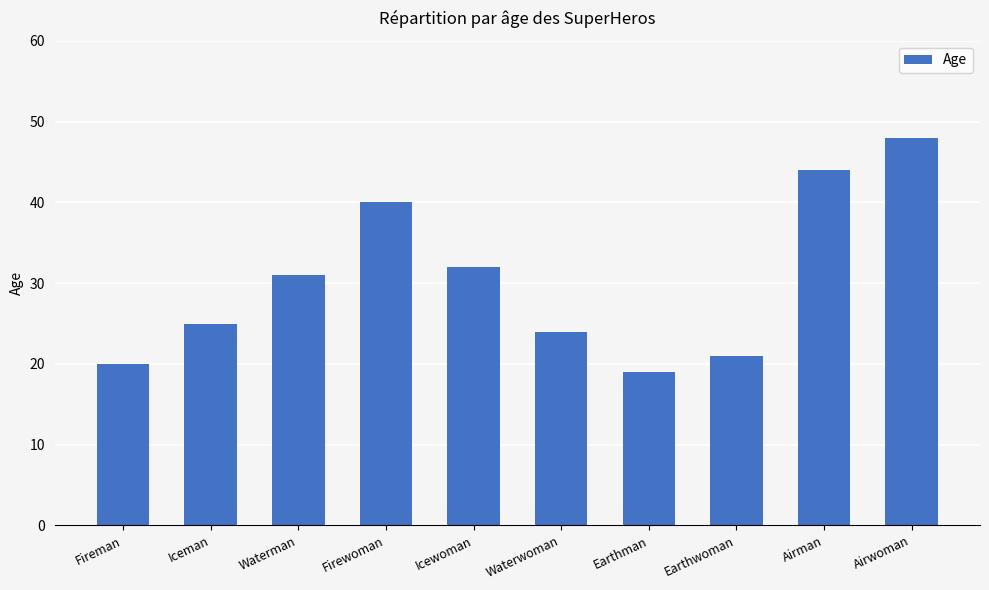

Rank the categories by value from lowest to highest.

Earthman, Fireman, Earthwoman, Waterwoman, Iceman, Waterman, Icewoman, Firewoman, Airman, Airwoman